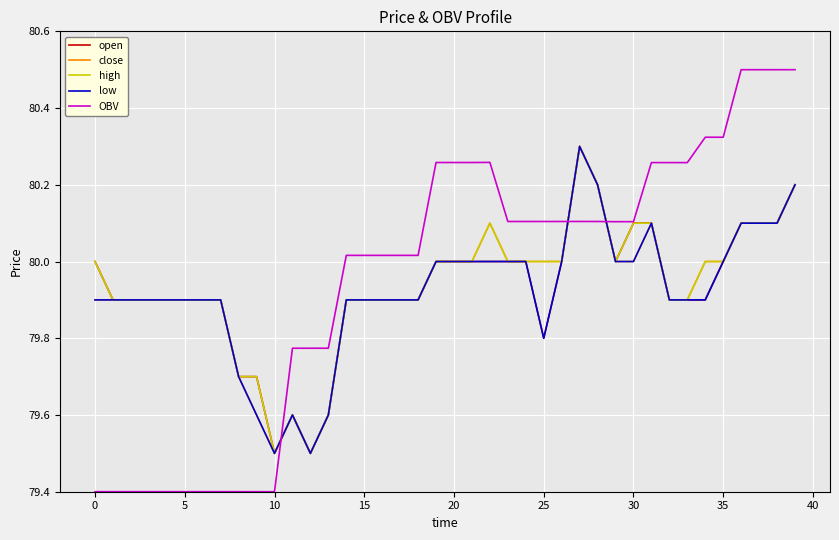

Is this an area chart (filled region under the line)?

No